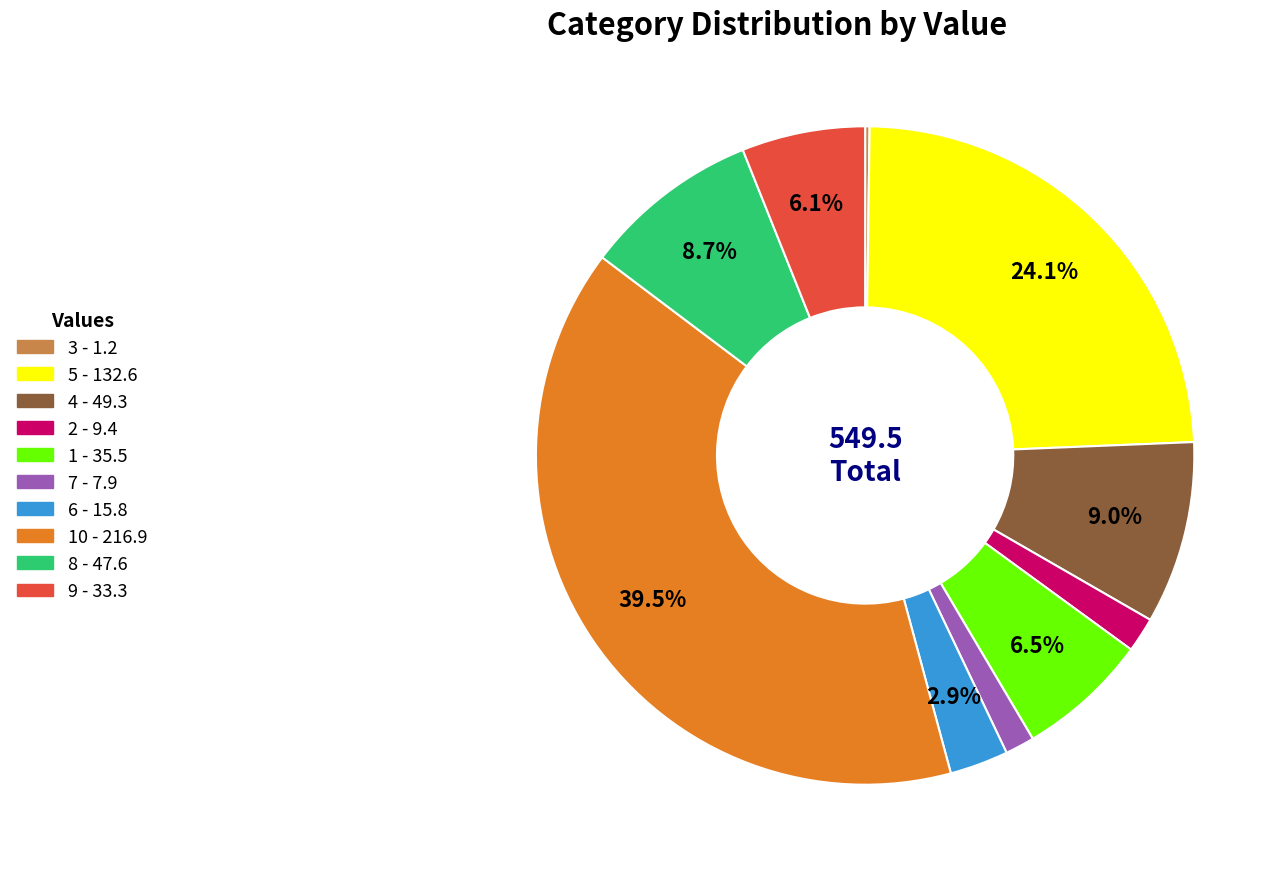

Is there any slice that represents more than half of the pie?

No